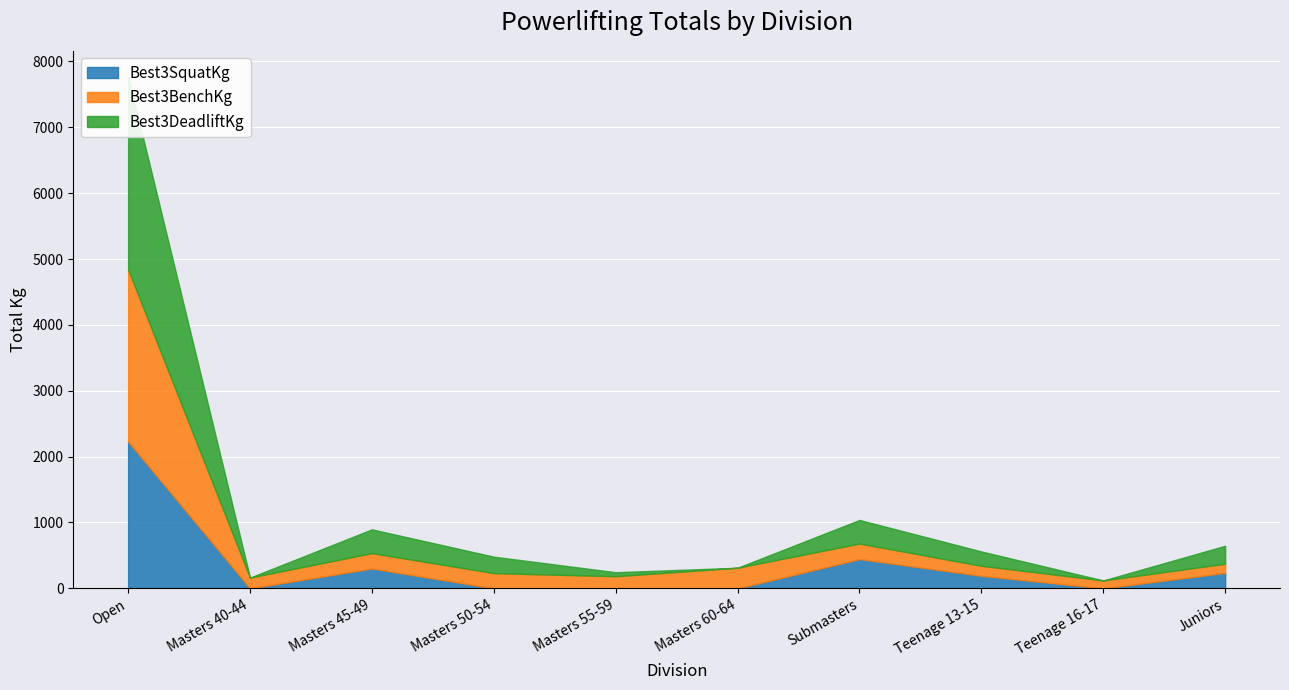

How many data points does each series have?

10